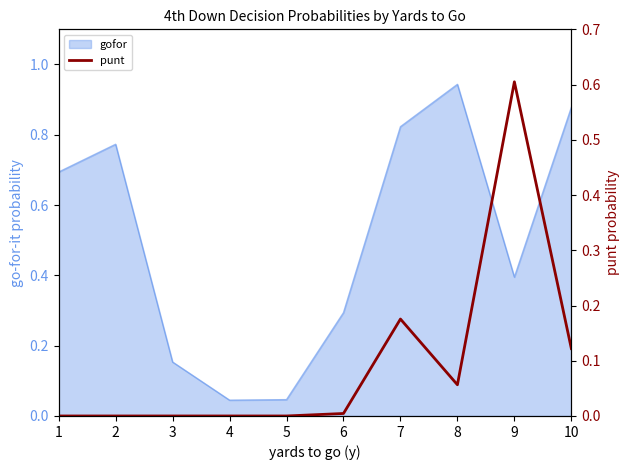

List the labels in order of value, largest first.

9, 7, 10, 8, 6, 1, 2, 3, 4, 5